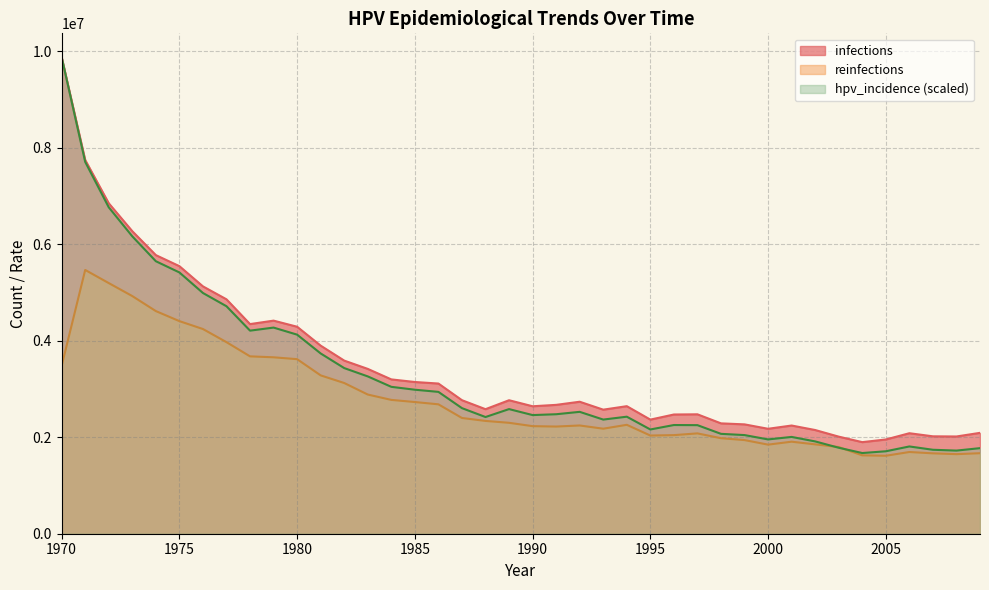

Which category has the highest value in the infections series?

1970